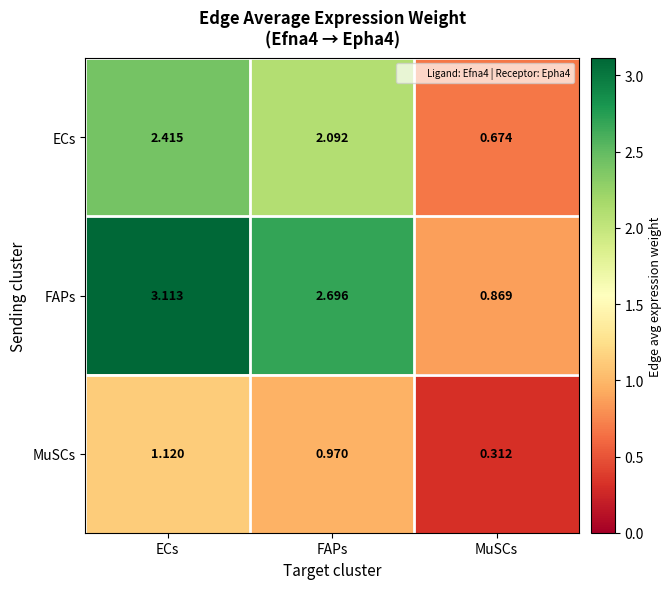

Where does the FAPs series first go above 2?

ECs